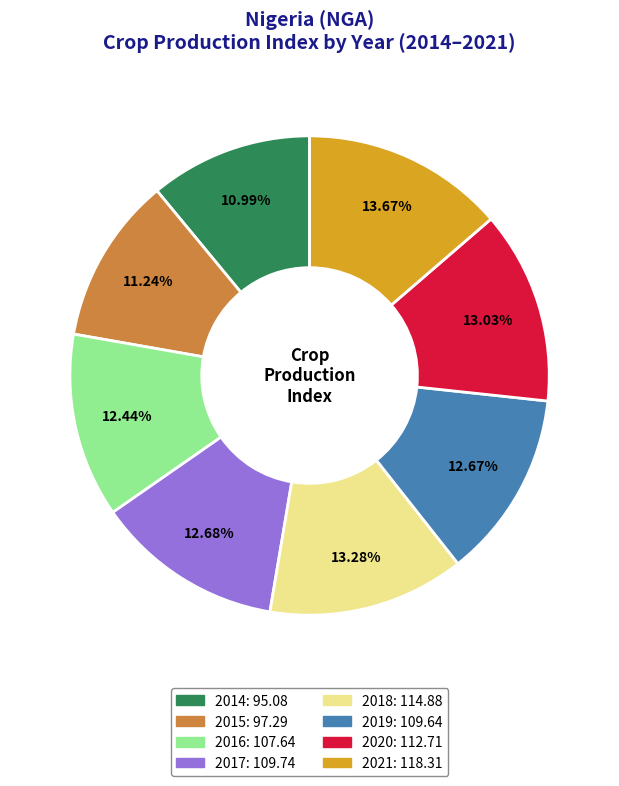

Does 2017 account for over 50% of the chart?

No